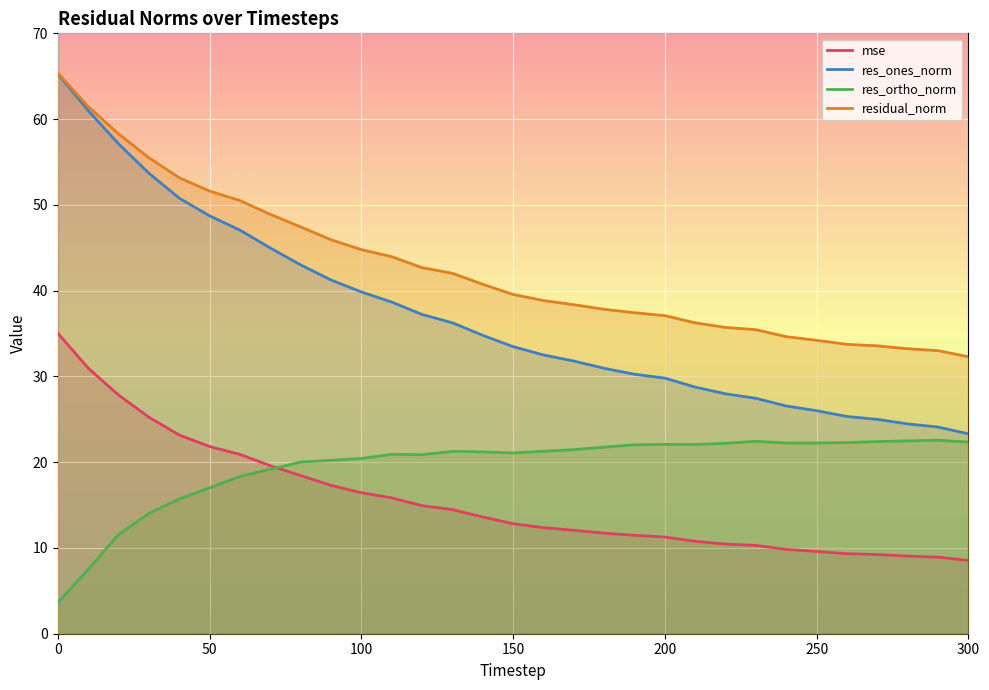

True or false: residual_norm and res_ortho_norm intersect in this chart.

False